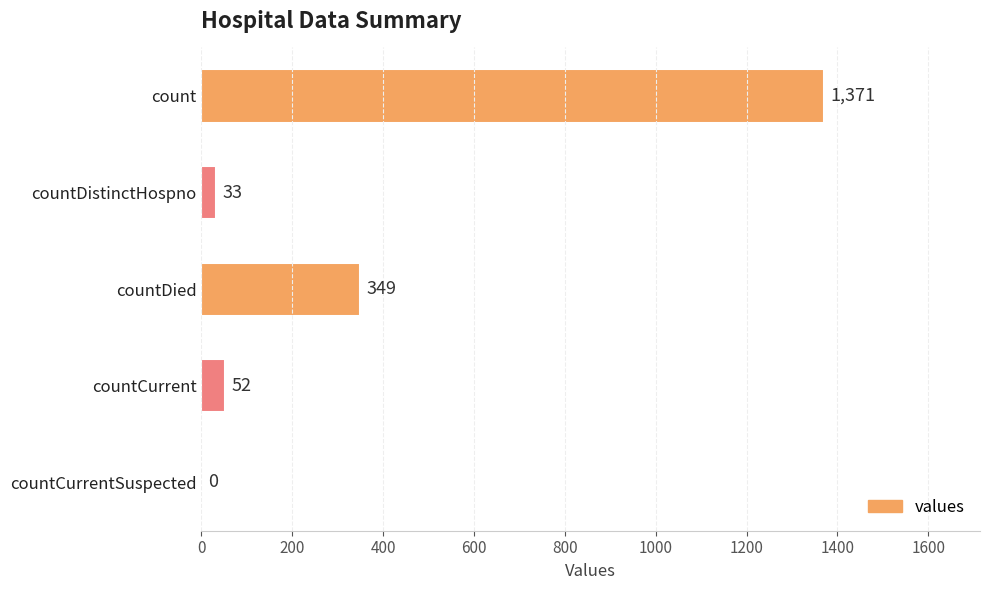

Does the chart contain stacked bars?

No